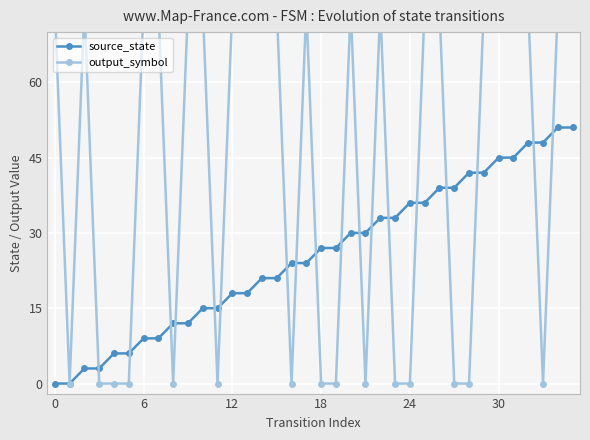

After their last crossing, which series has the higher values: source_state or output_symbol?

output_symbol